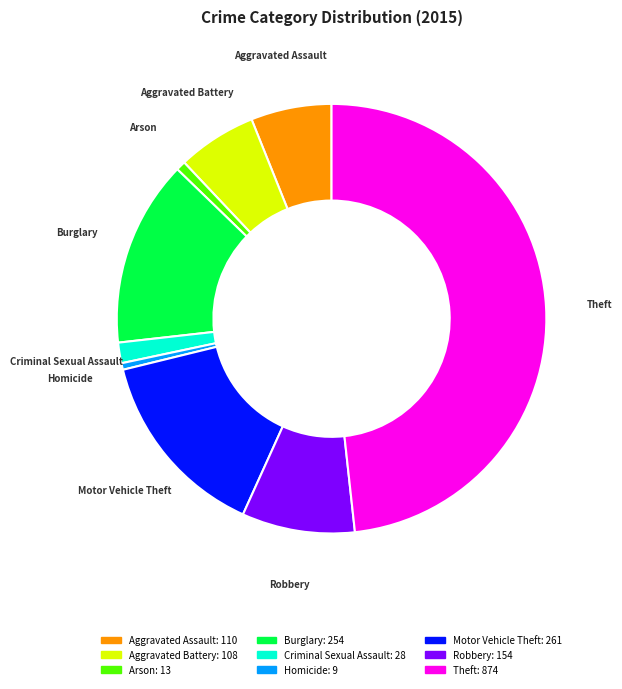

How many slices are in this pie chart?

9